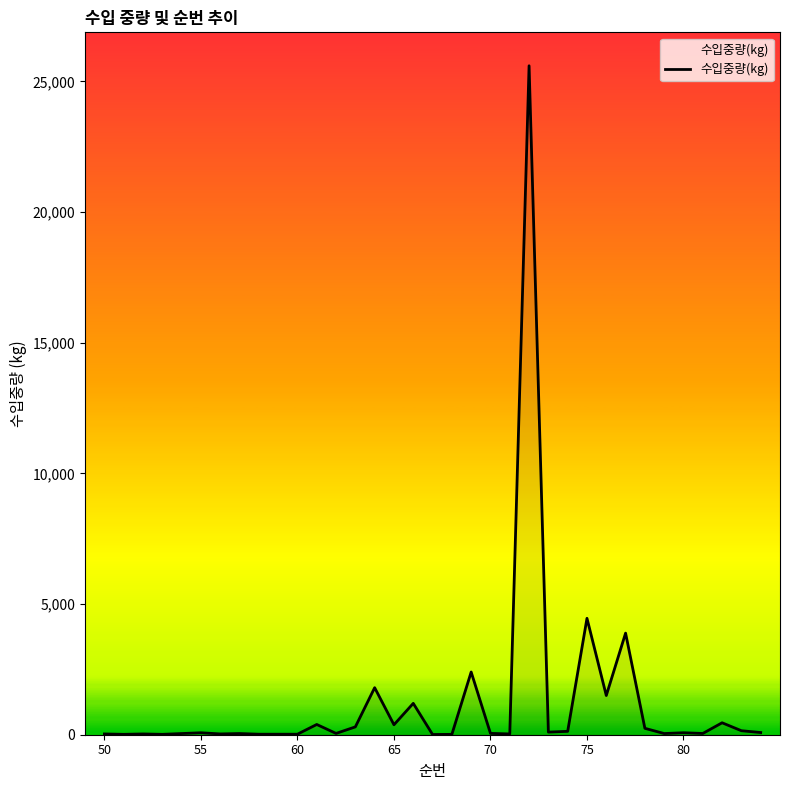

What is the greatest value displayed?

25600